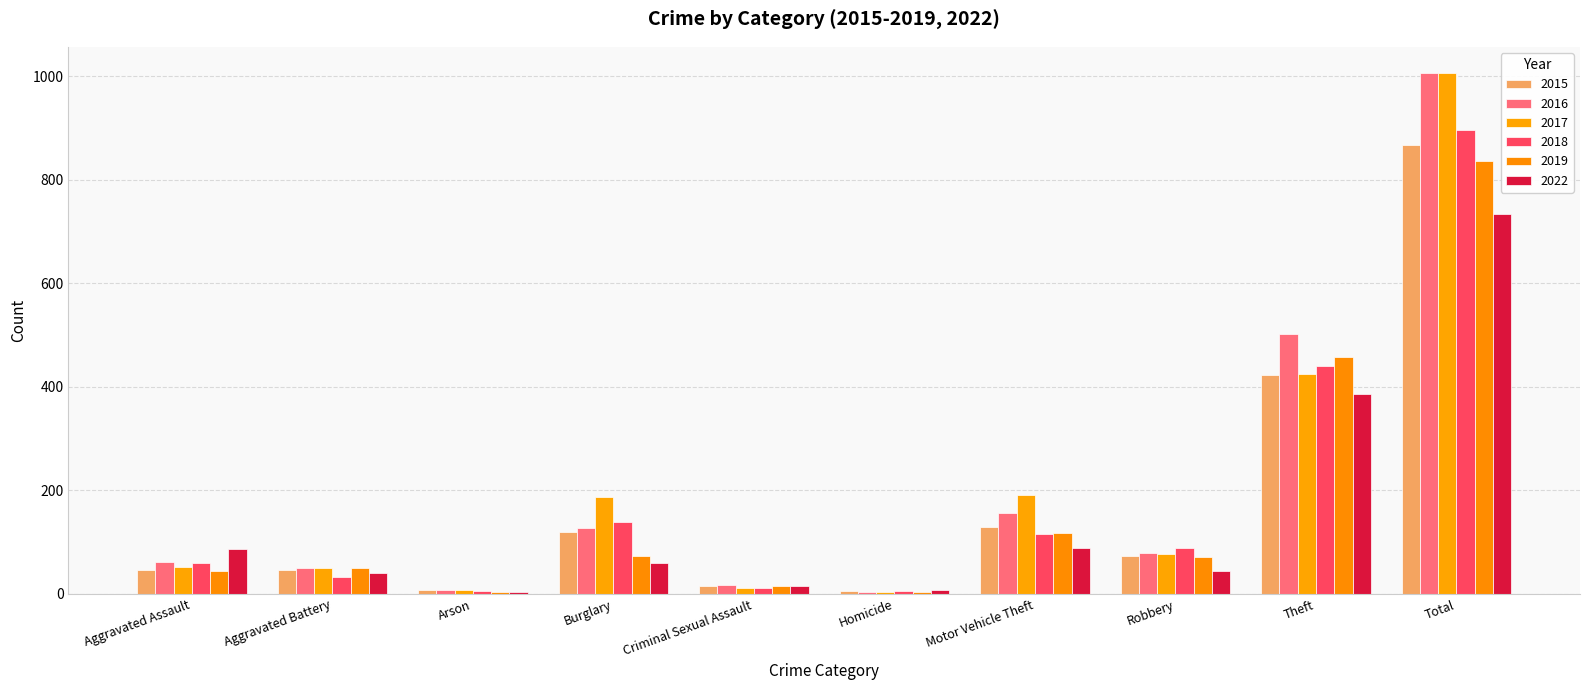

Read the 2019 value at Total, to the nearest 50.

850